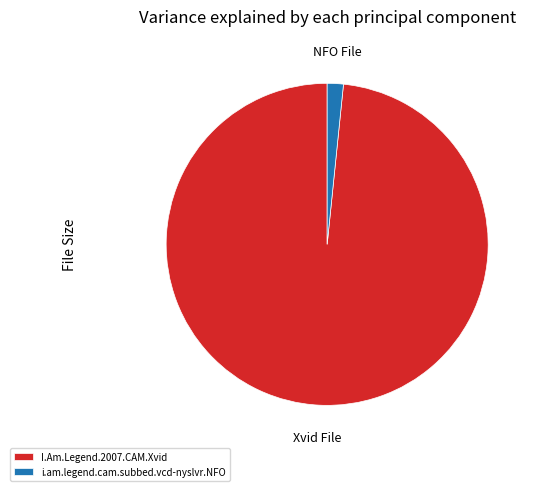

Is the sum of i.am.legend.cam.subbed.vcd-nyslvr.NFO and I.Am.Legend.2007.CAM.Xvid greater than half?

Yes